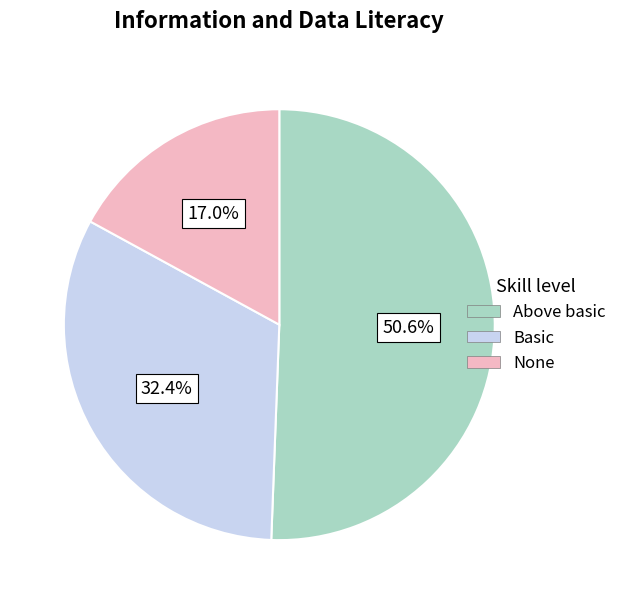

Does any single category account for the majority?

Yes